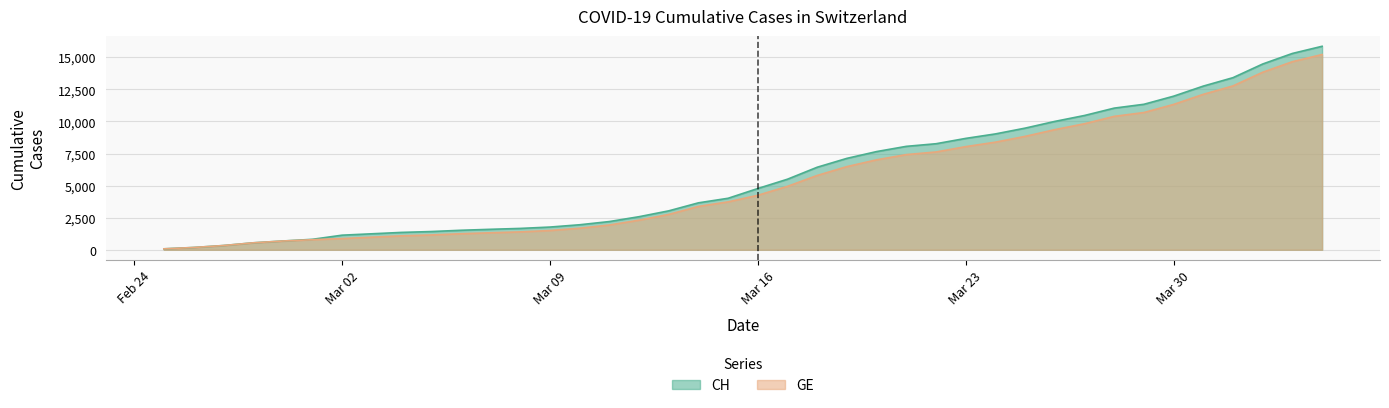

What is the maximum value shown in the chart?

15861